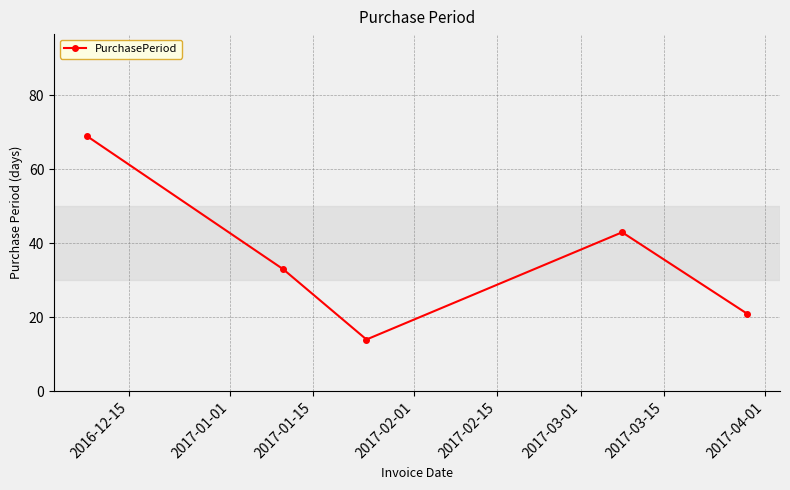

What is the smallest value displayed?

14